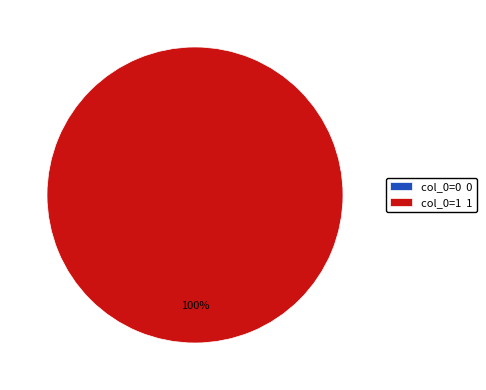

The 0 slice represents 0% of the pie. True or false?

True